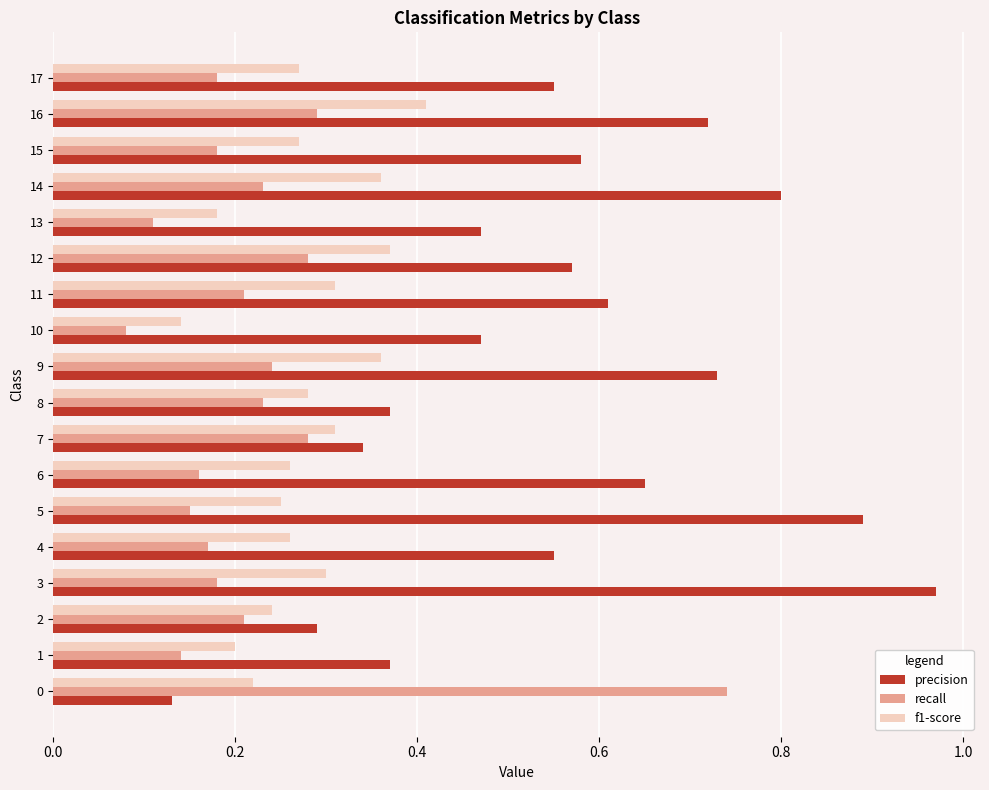

Count the number of categories in the chart.

18